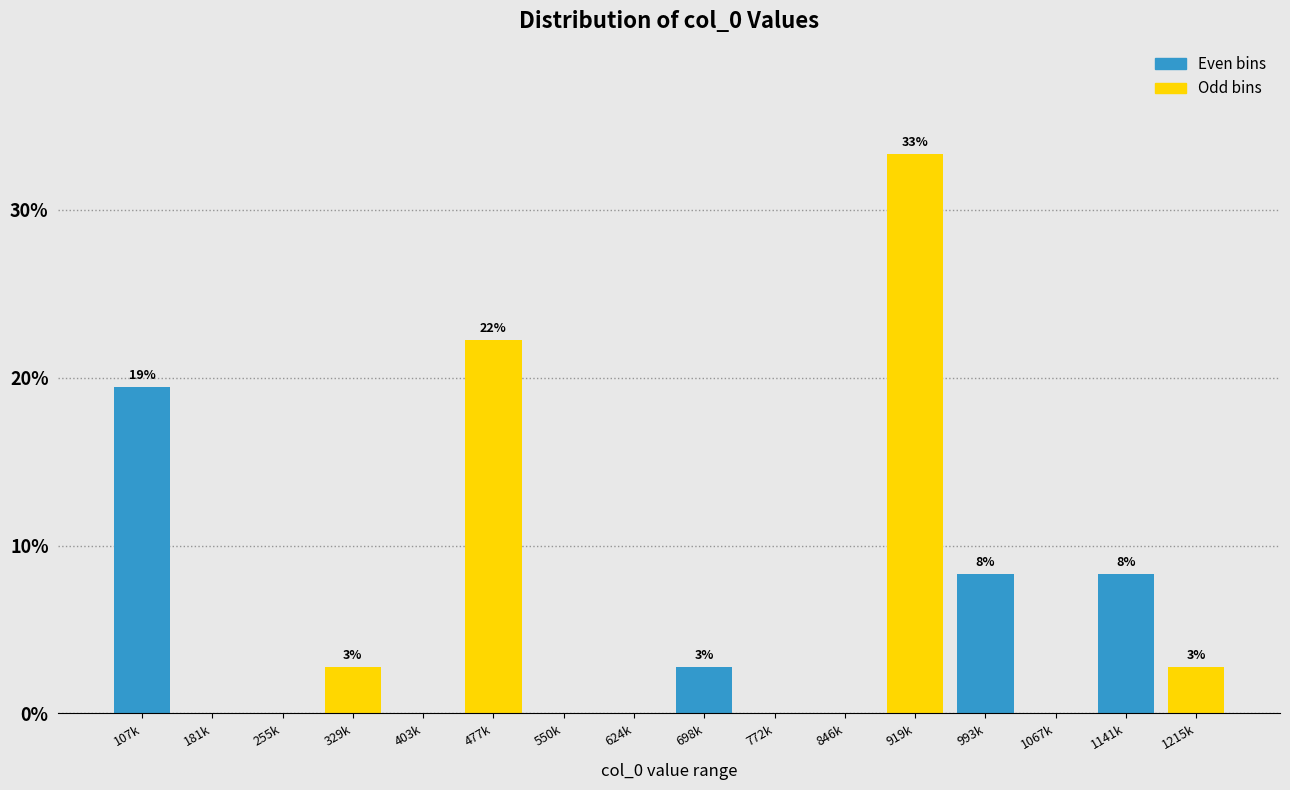

Are the bars horizontal?

No